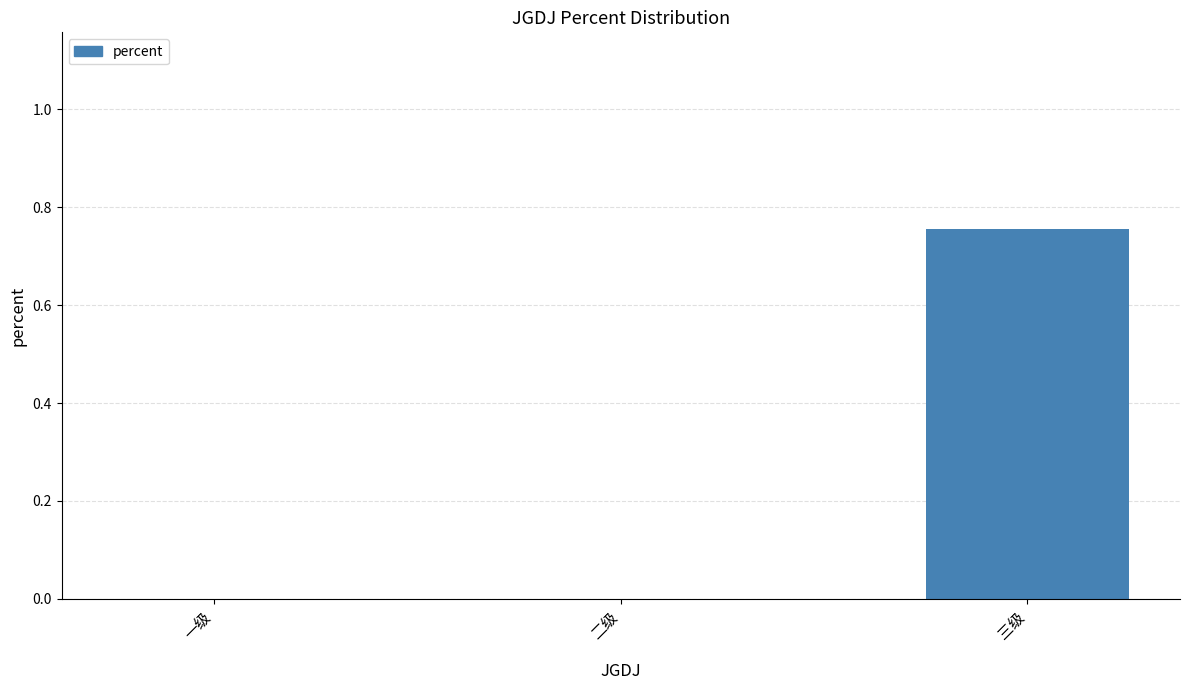

The value at 一级 is 0.0. True or false?

True